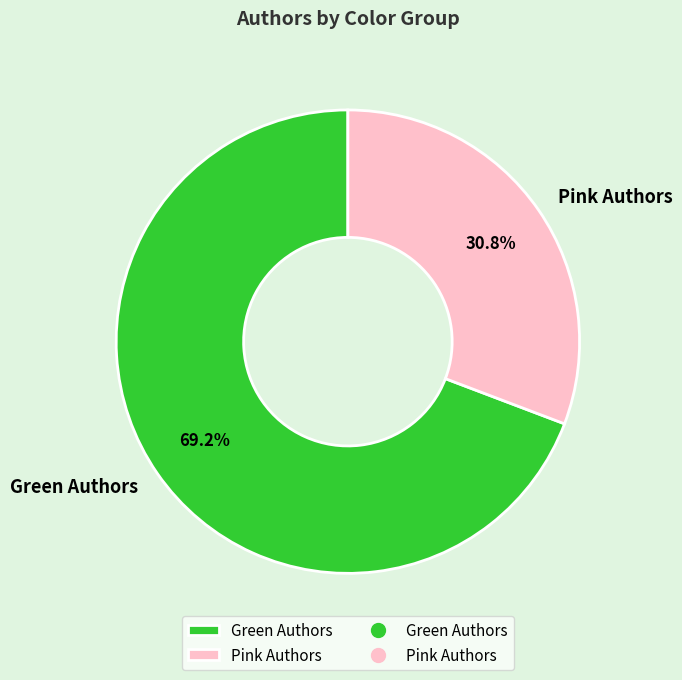

Which category has the smallest portion of the pie?

Pink Authors